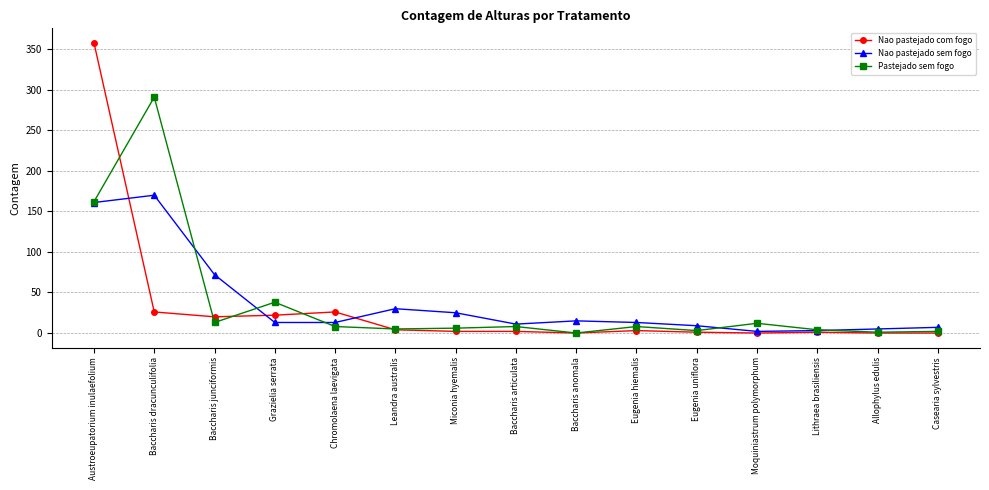

Which series has the widest spread of values?

Nao pastejado com fogo